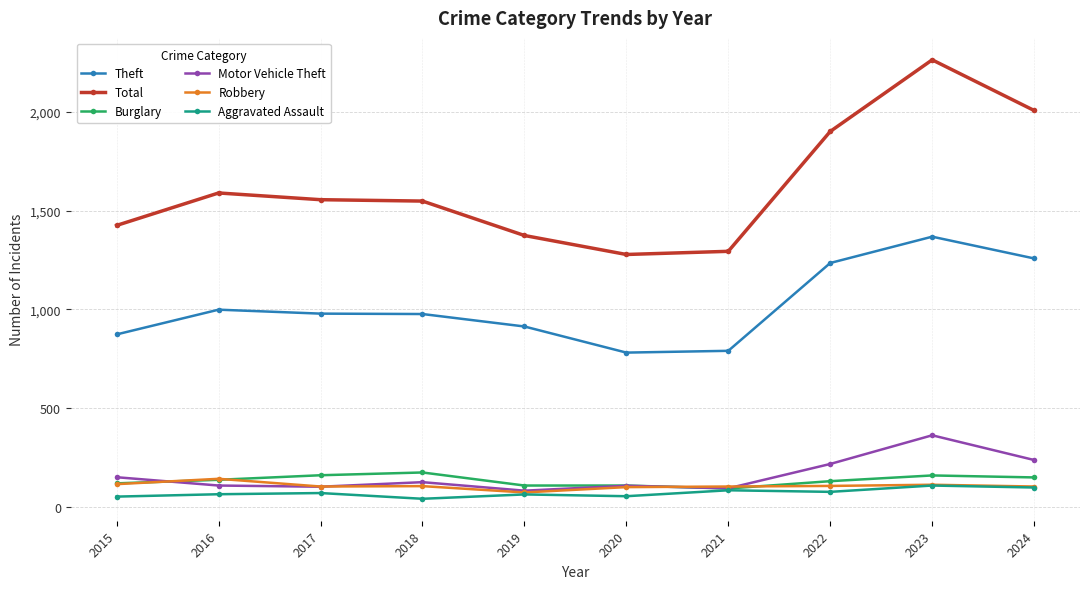

What is the spread (max minus min) of values at 2024?

1906